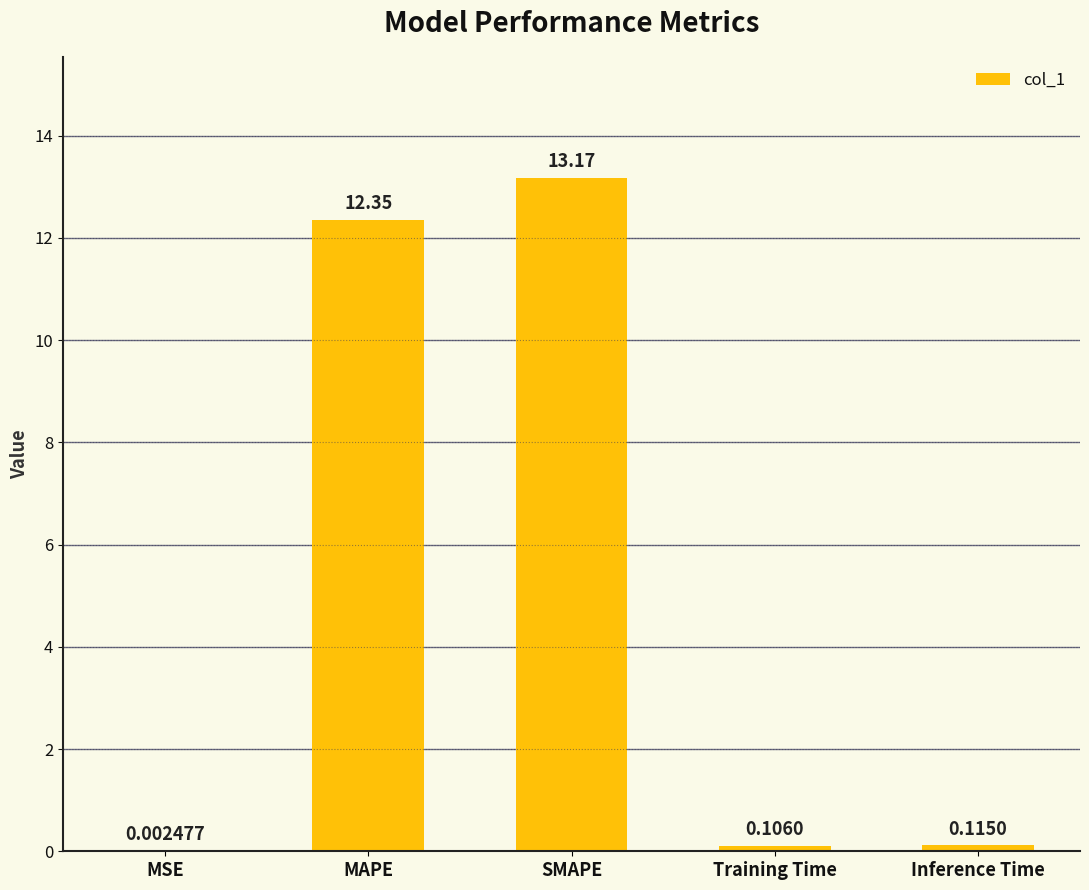

At which label is the value closest to 6?

Inference Time